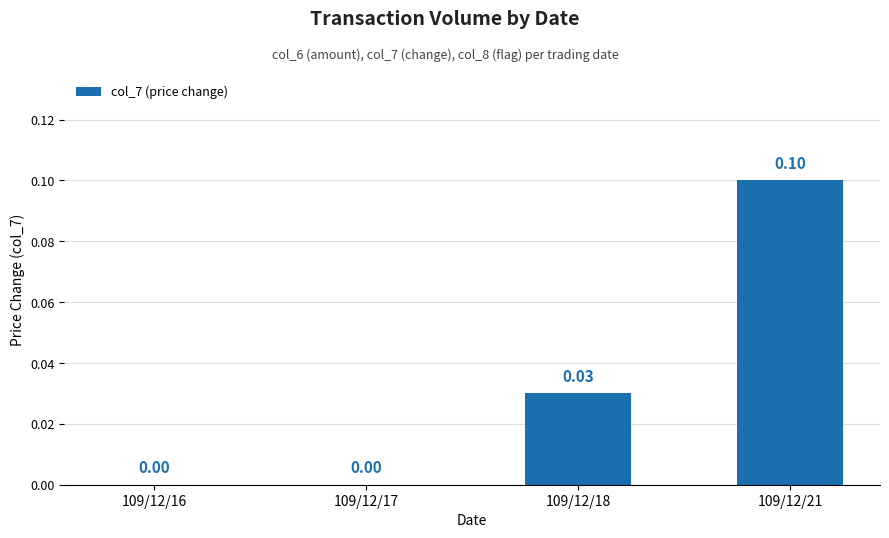

The chart shows a value of 0.1 at 109/12/16. True or false?

False